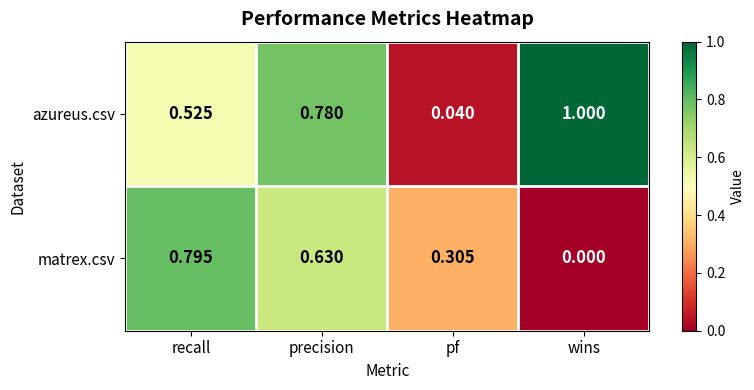

Between pf and wins, which series saw the biggest shift?

azureus.csv